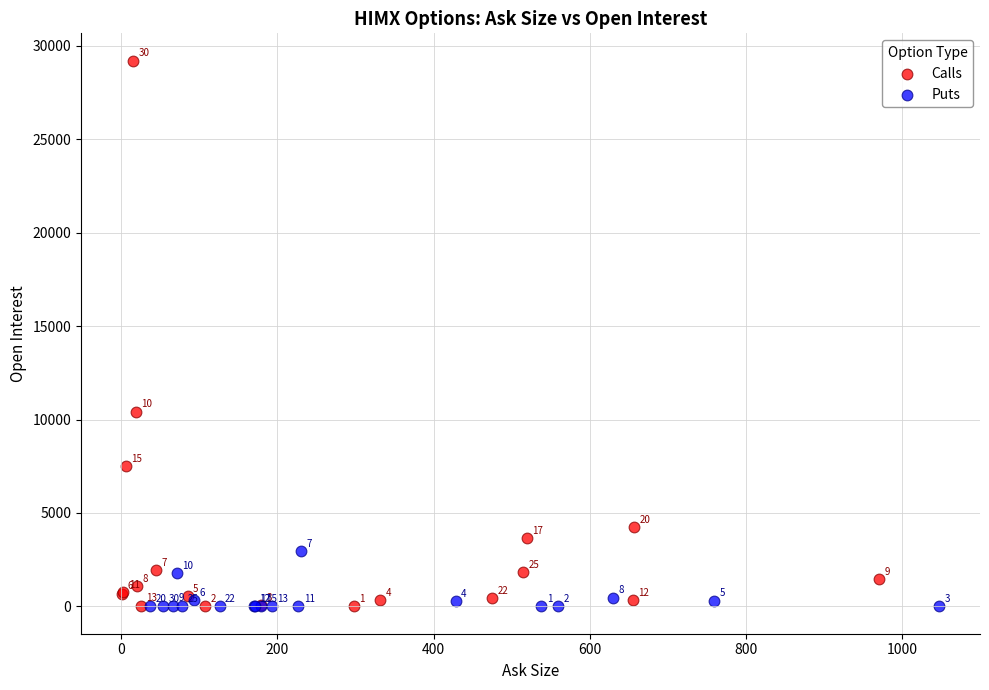

Which series has the largest Y range (max minus min)?

Calls